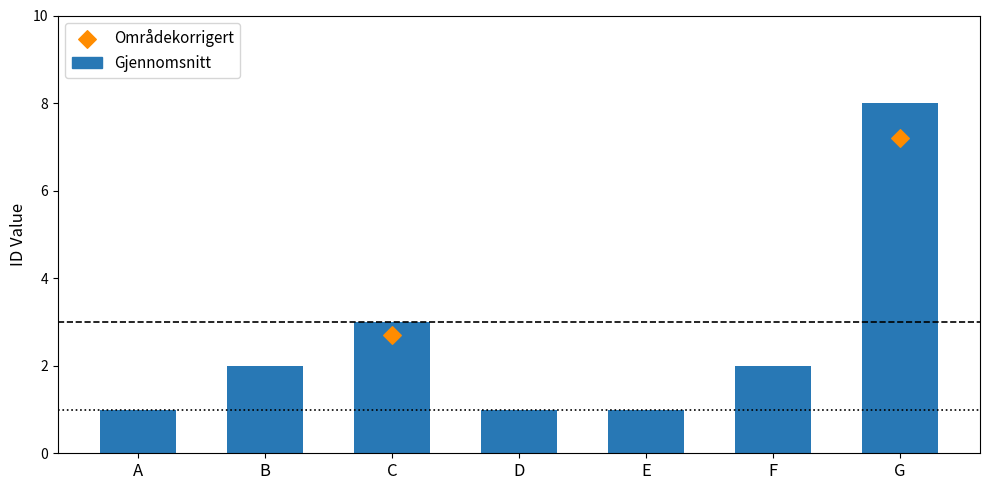

Approximately how many times larger is the value at D compared to A?

1.0